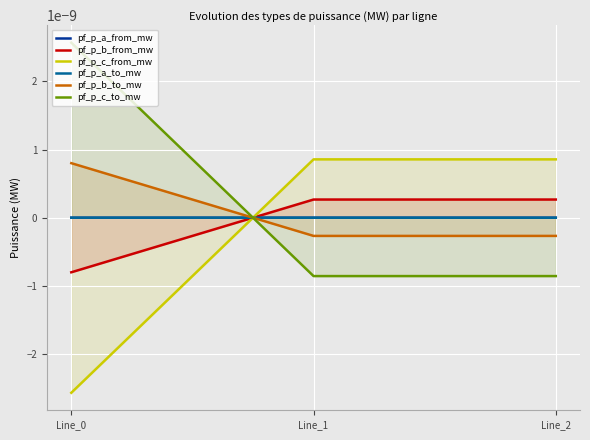

At how many categories does at least one series exceed 0?

3